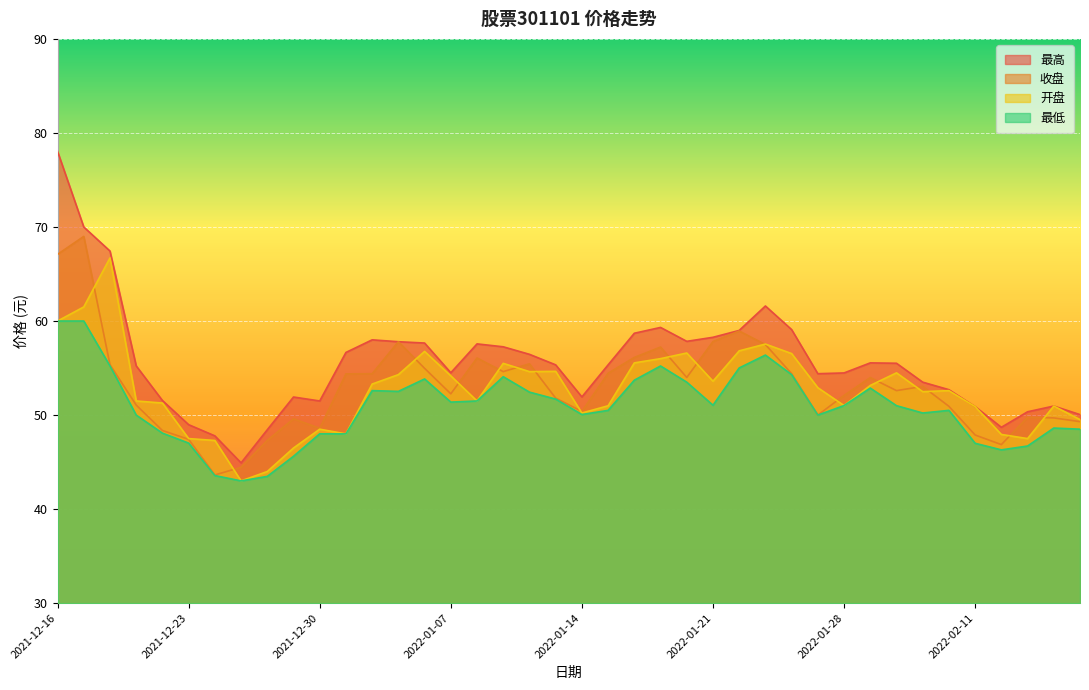

Does the chart display data point markers on the line(s)?

No